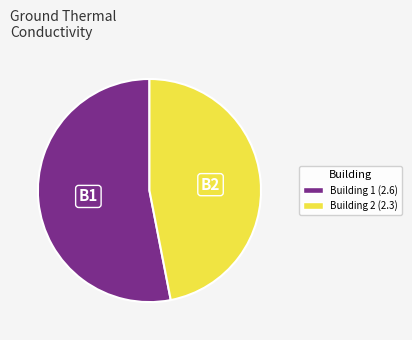

Is there a majority slice in this chart?

Yes